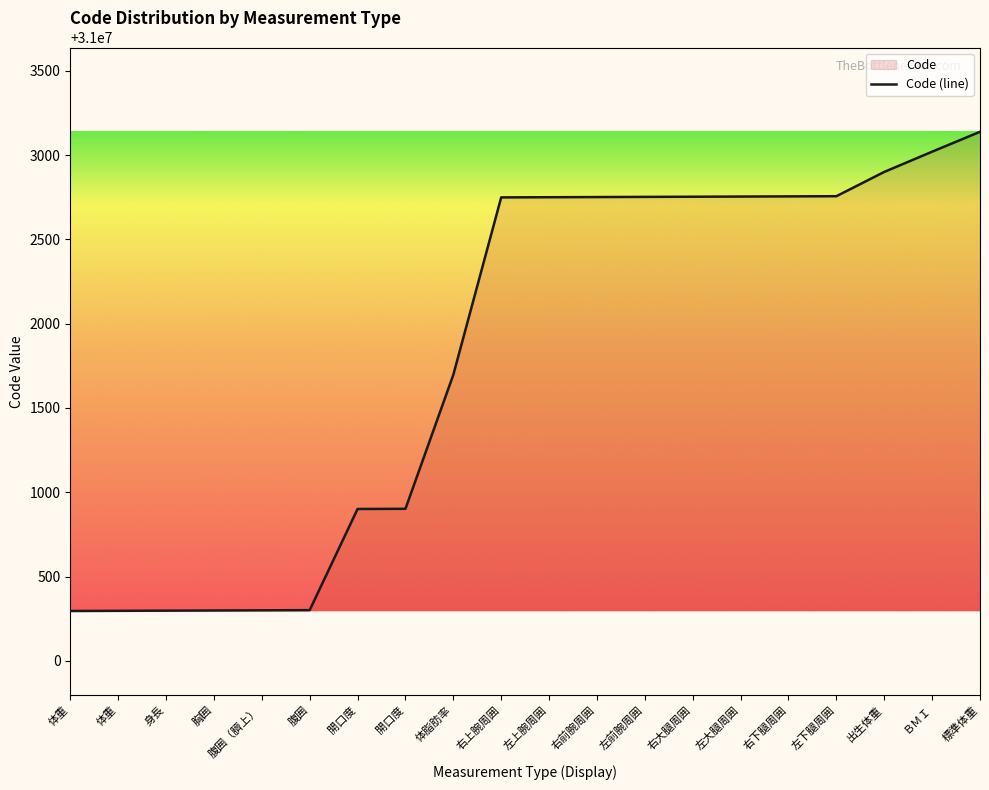

True or false: the data shows 10662977 at 右大腿周囲.

False